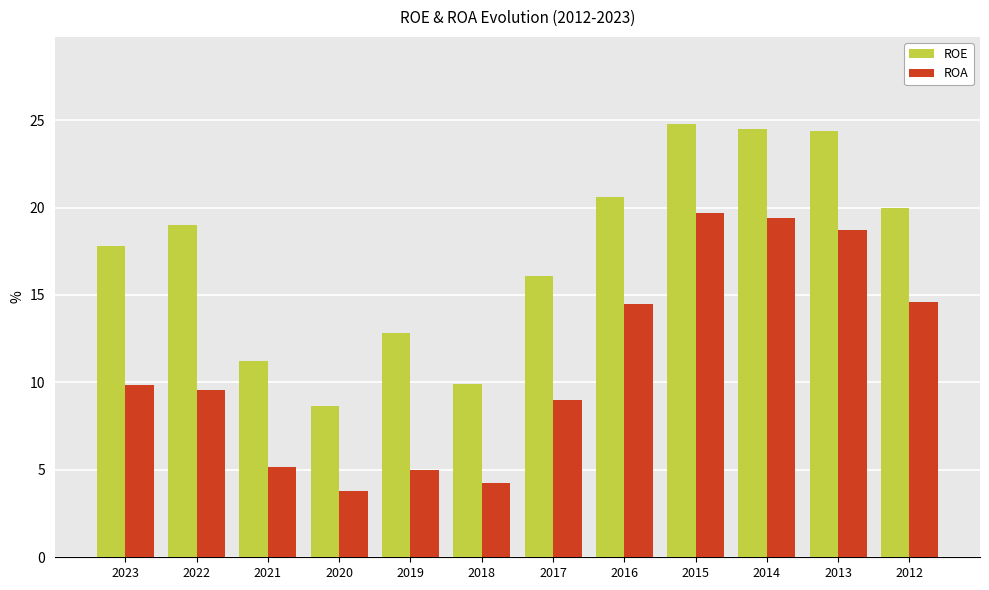

True or false: ROA has a value of 3.8 at 2016.

False